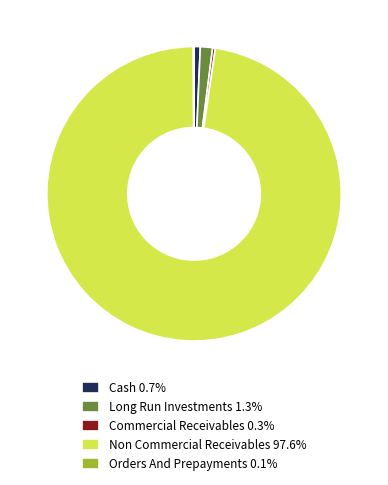

Is there any slice that represents more than half of the pie?

Yes